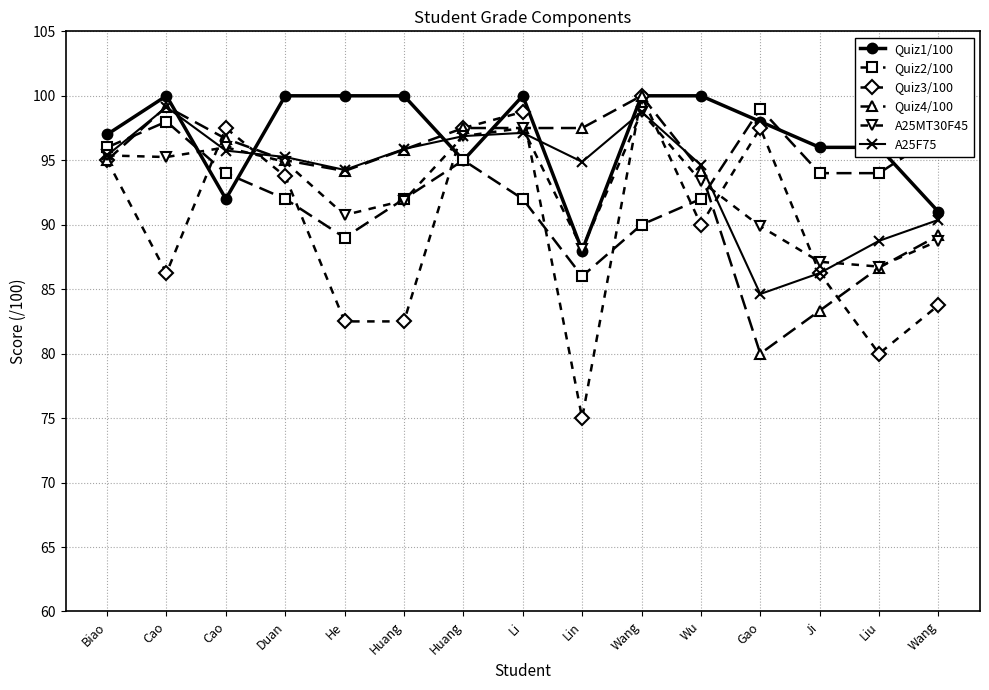

Between which two adjacent categories do Quiz1/100 and Quiz2/100 first intersect?

Cao and Cao